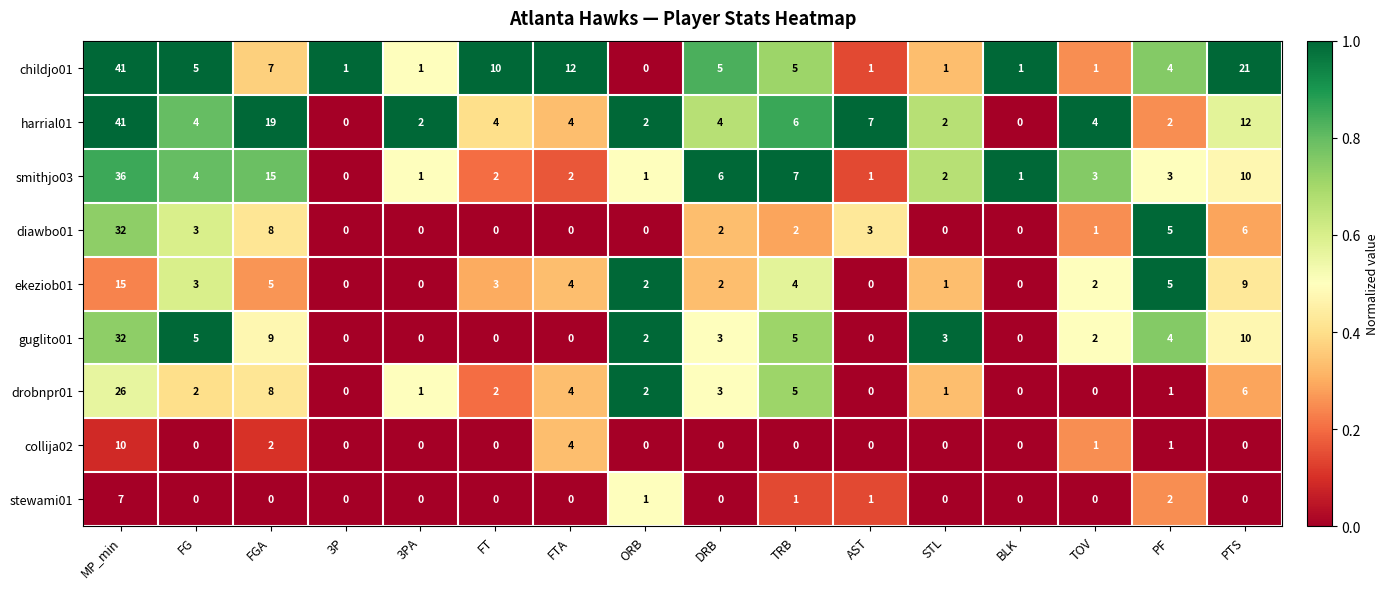

Is it true that stewami01 equals 0 at TRB?

False